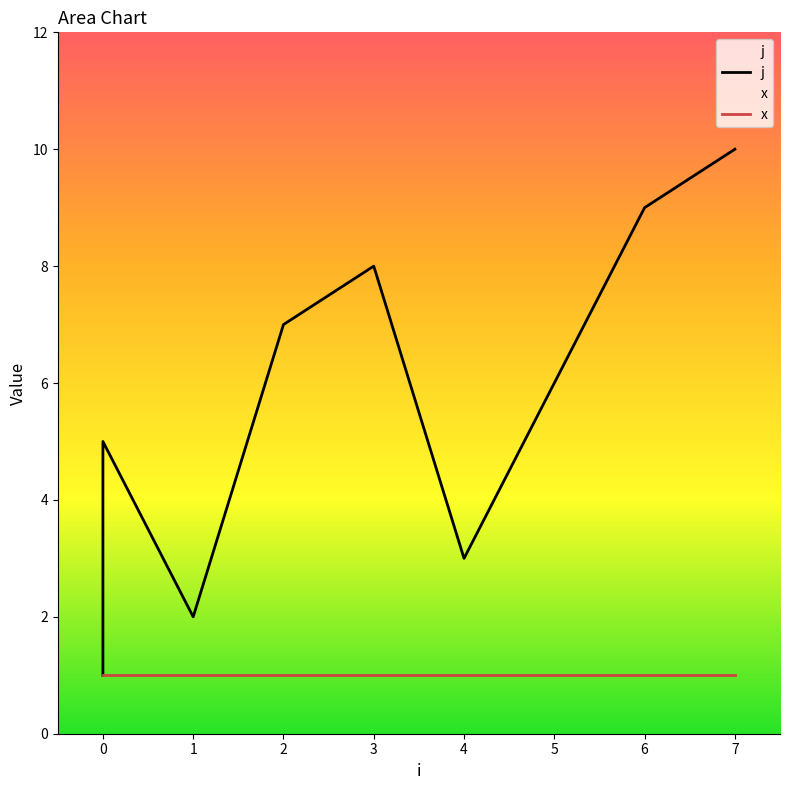

Which series has the widest spread of values?

j